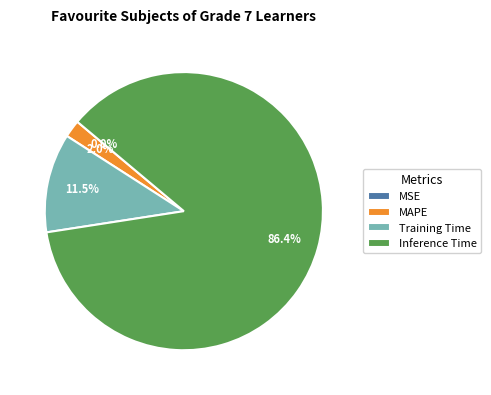

Combined, do Training Time and Inference Time account for over 50%?

Yes